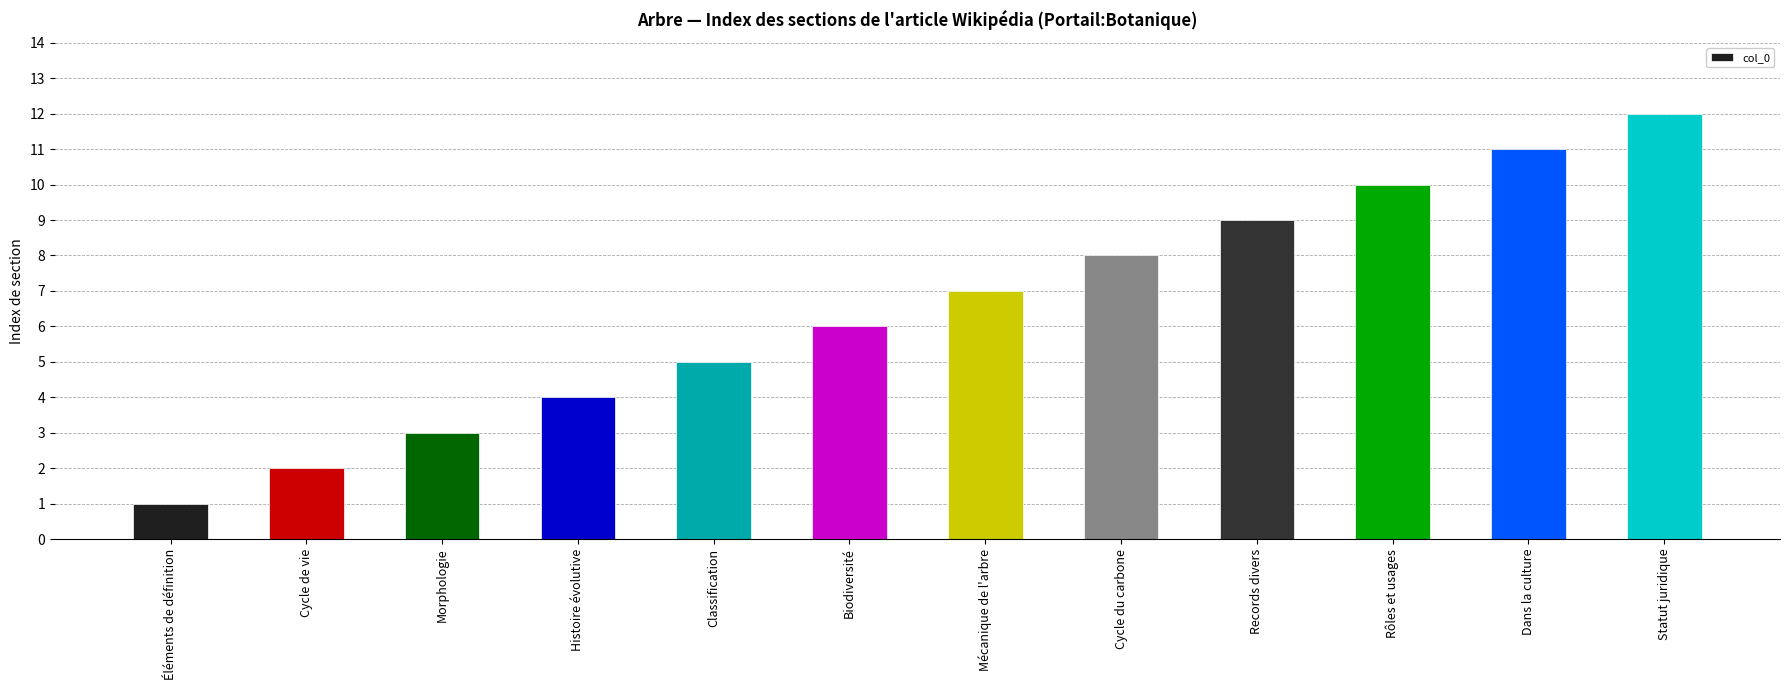

What is the minimum value shown in the chart?

1